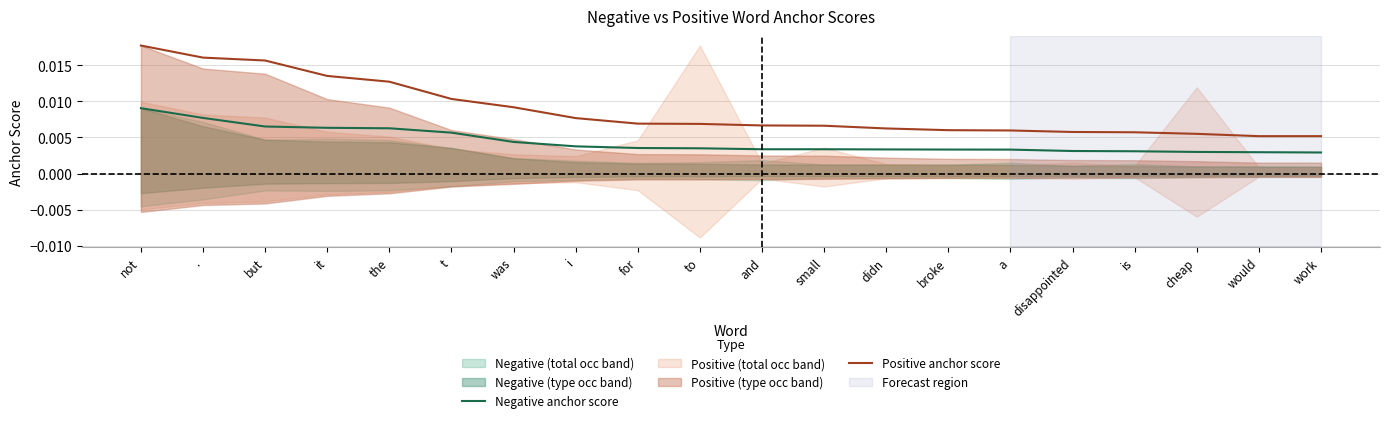

Rank the series by their maximum value, from highest to lowest.

Positive anchor score, Negative anchor score